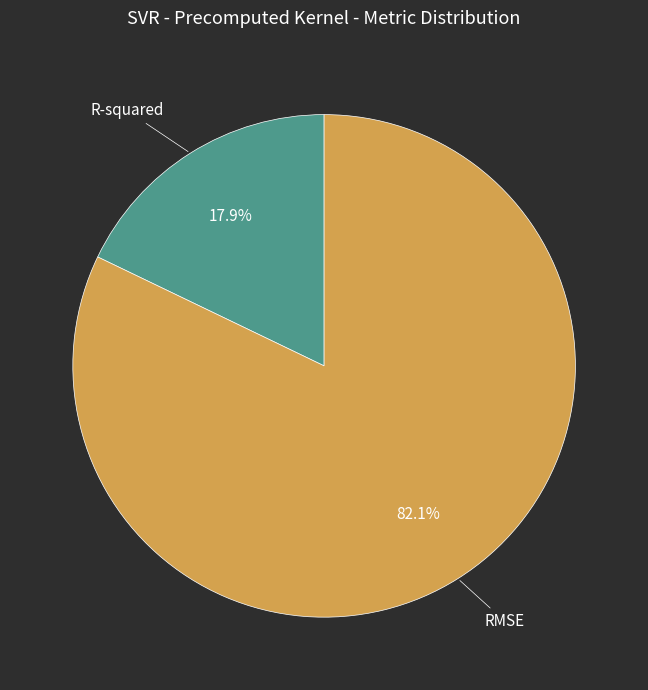

Is there a majority slice in this chart?

Yes